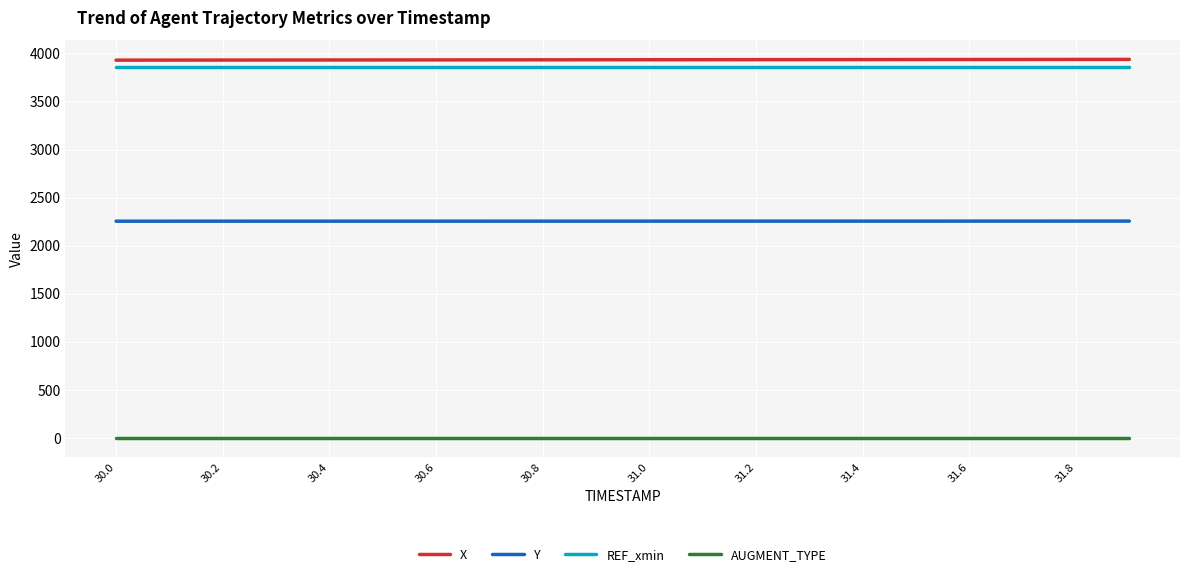

True or false: Y and AUGMENT_TYPE intersect in this chart.

False